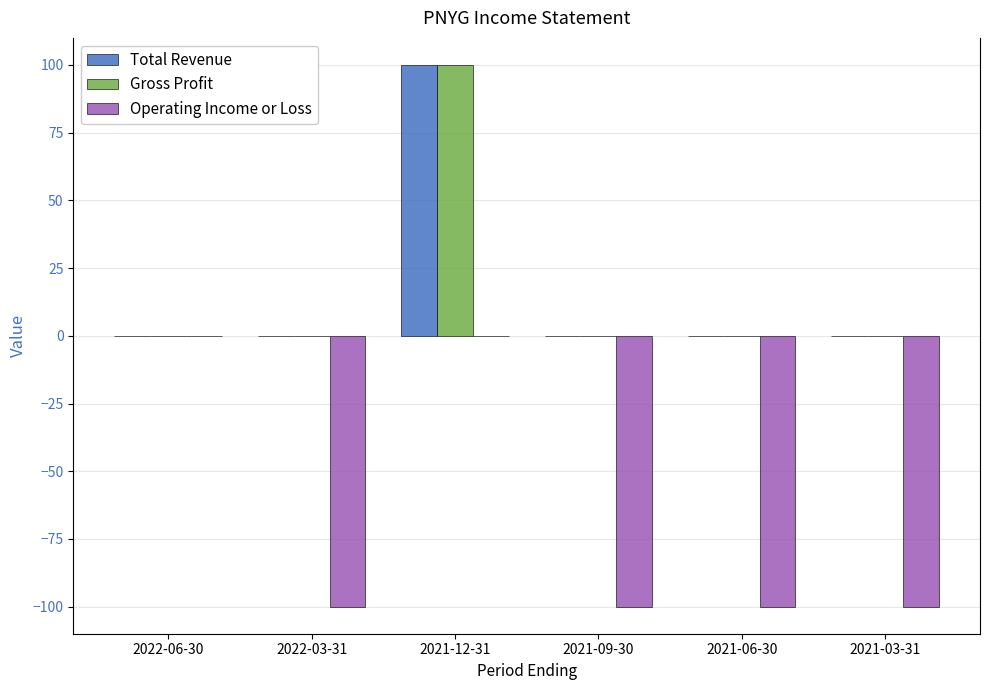

How many data points in Operating Income or Loss are above -100?

2